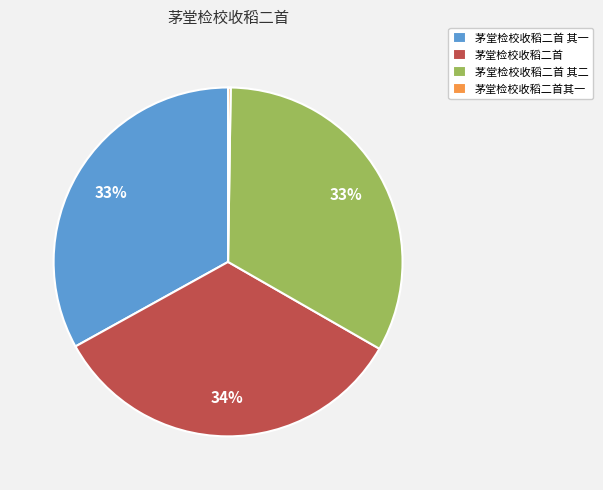

Is 茅堂检校收稻二首 the majority of the pie?

No